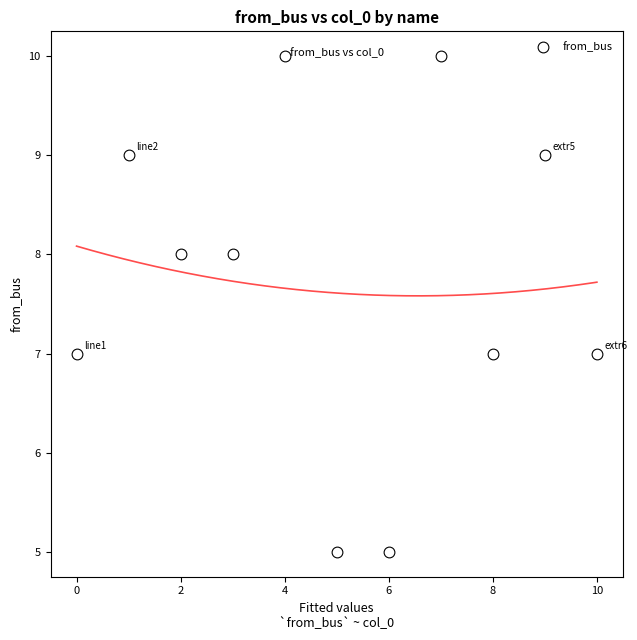

What is the average Y value?

8